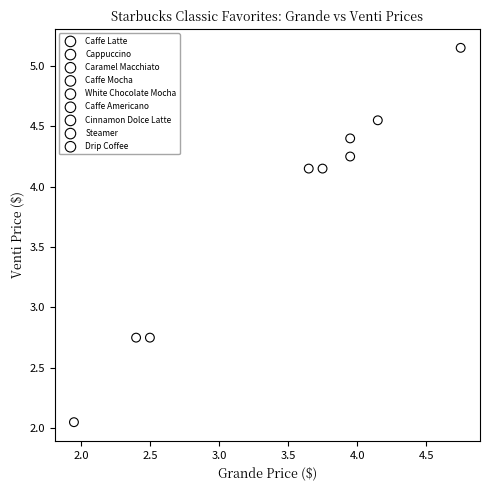

Which series reaches the maximum Y coordinate?

Cinnamon Dolce Latte